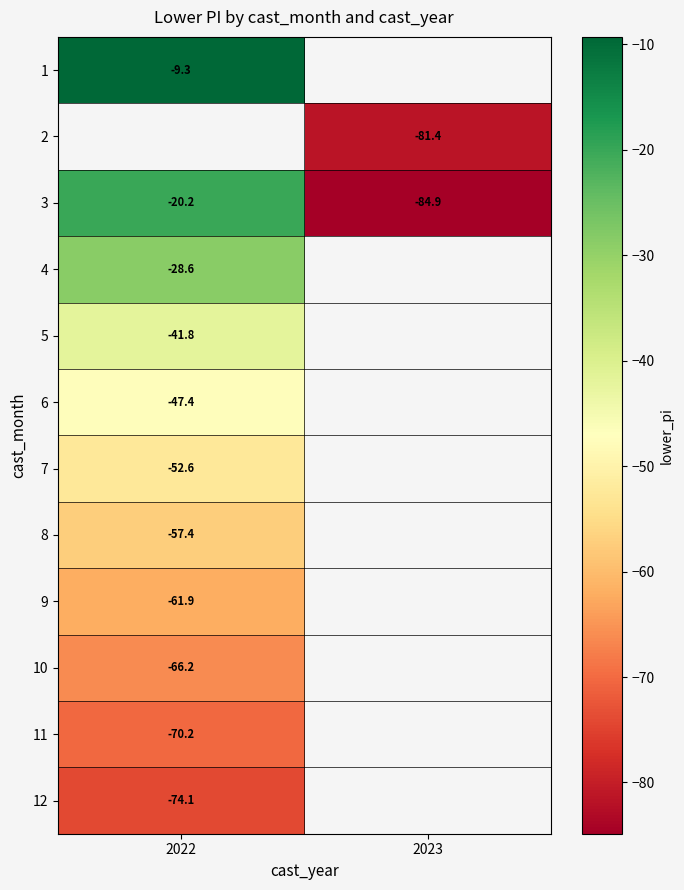

Which category has the highest value in the 6 series?

2022